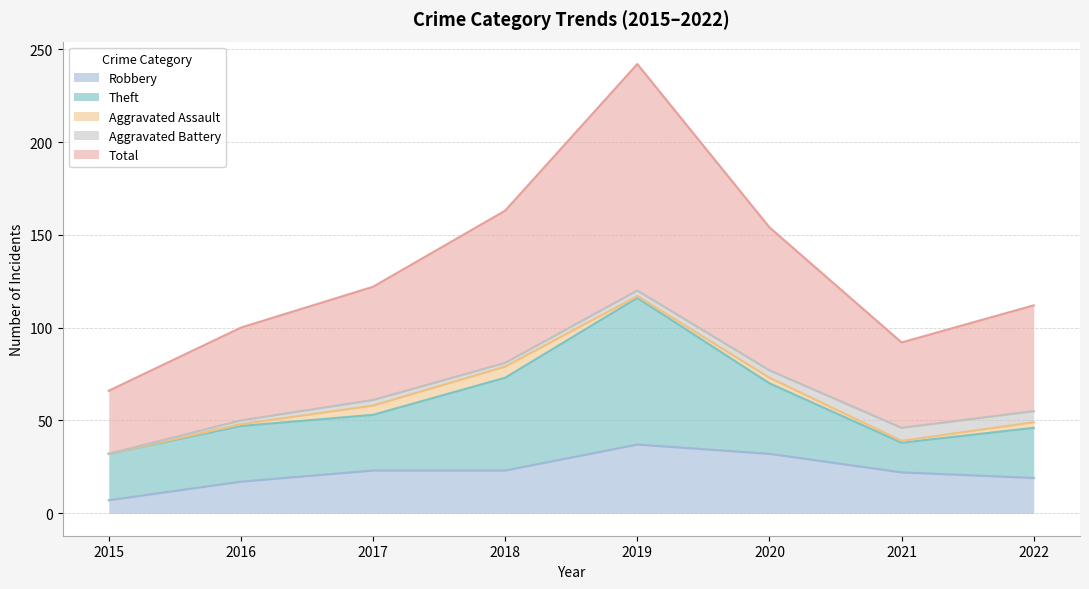

What are all the series names shown in the legend?

Robbery, Theft, Aggravated Assault, Aggravated Battery, Total